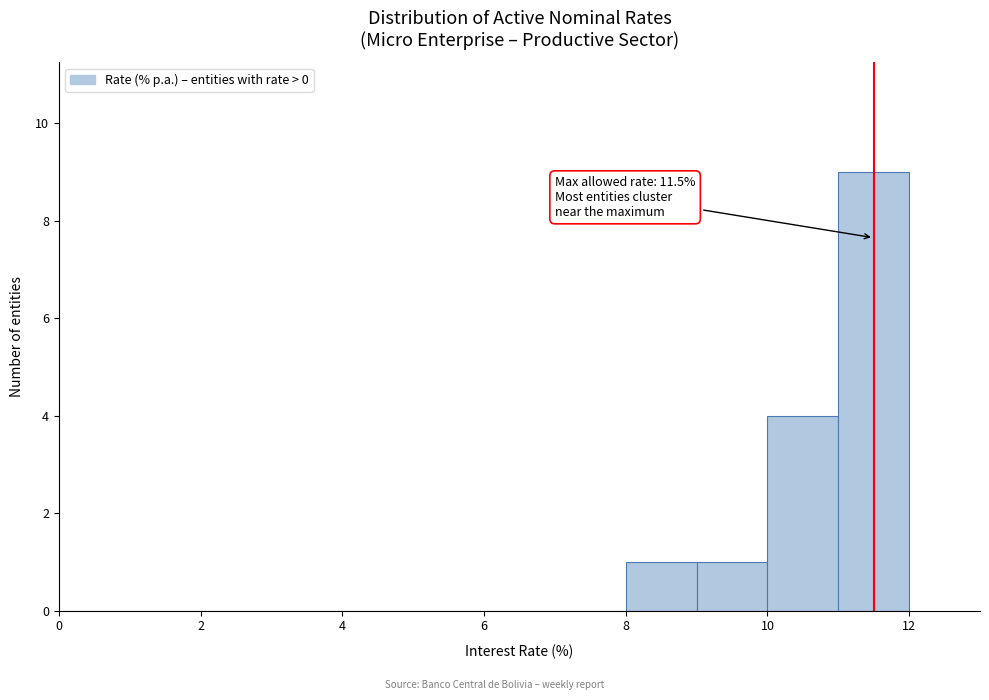

Which range on the x-axis has the tallest bar?

11 to 12